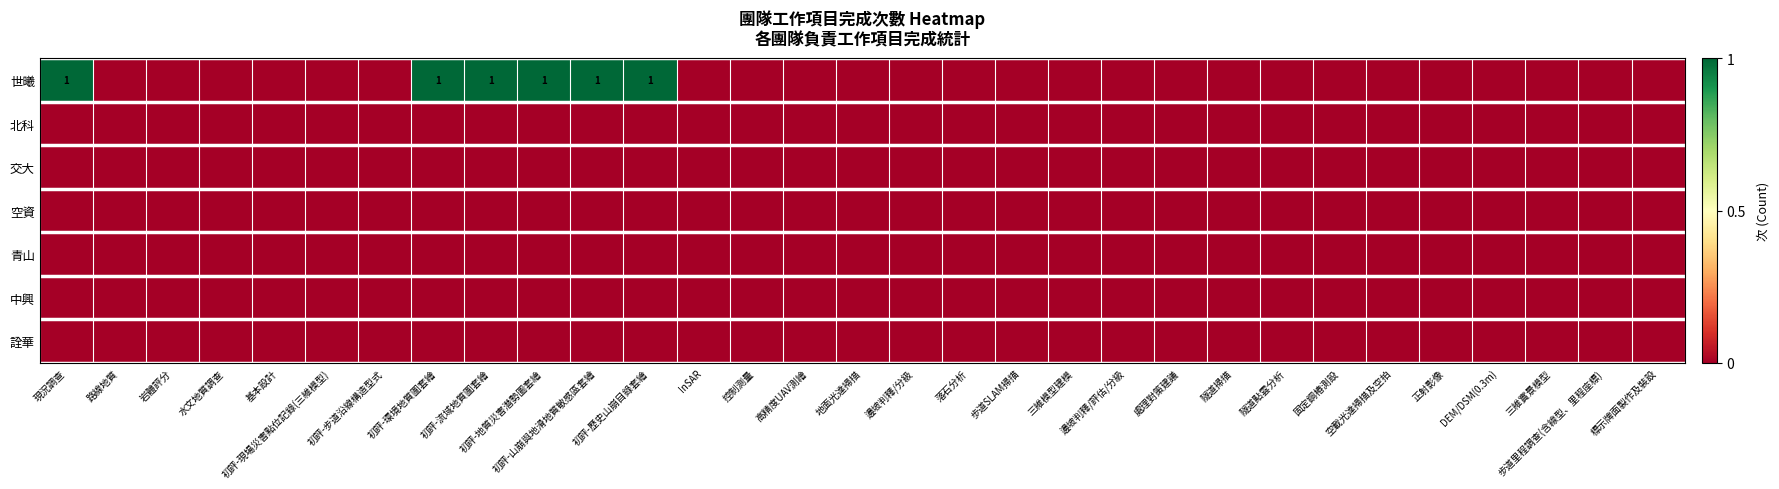

At how many categories does at least one series exceed 0?

6